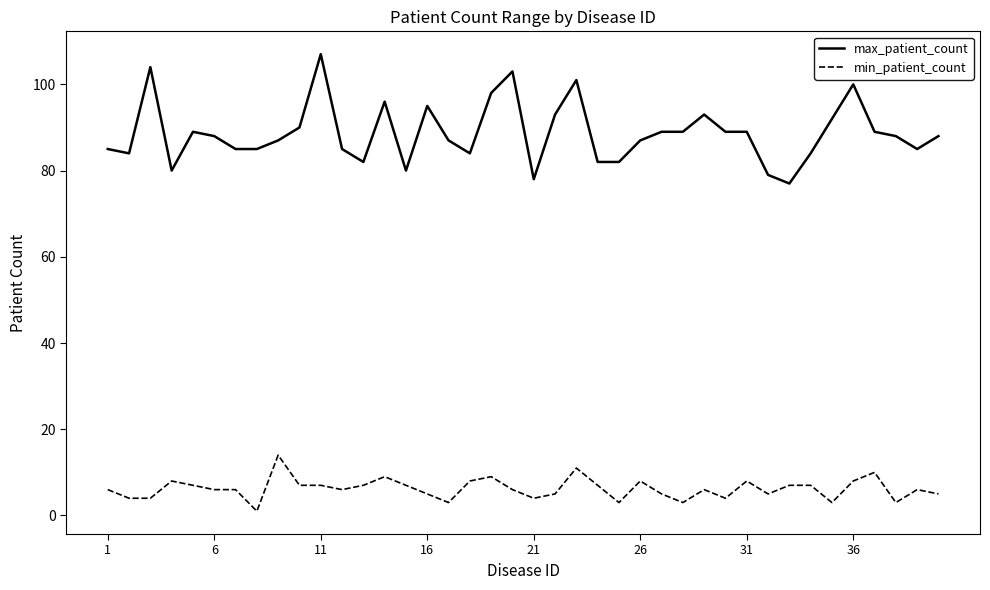

What is the lowest value of the min_patient_count series?

1